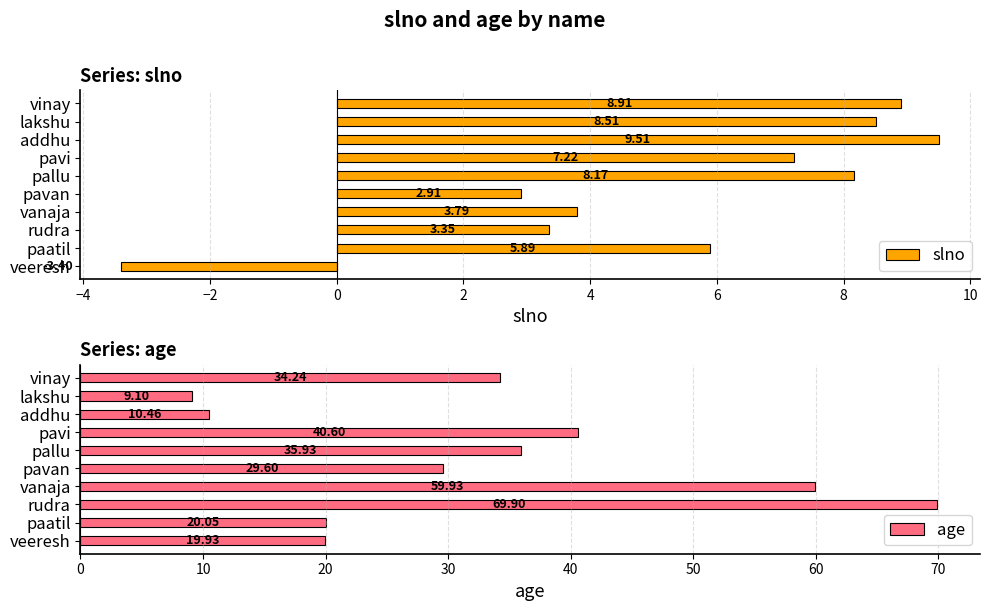

Is it true that slno equals 1.3 at paatil?

False